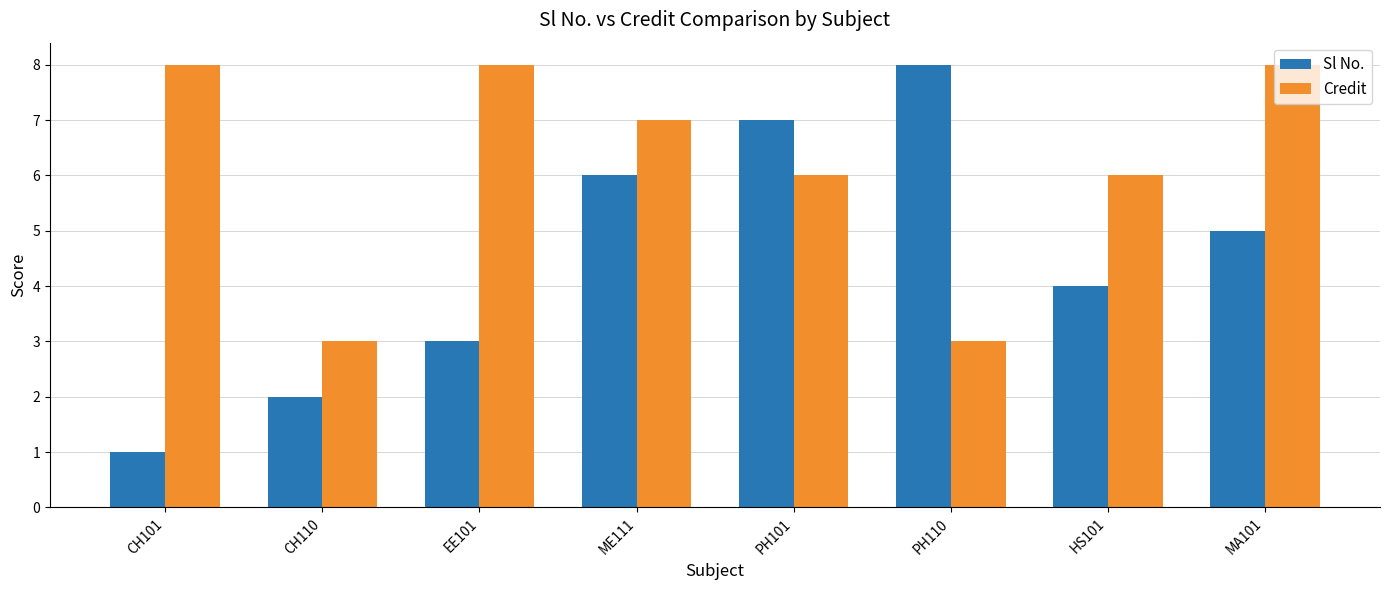

Which series has the largest total across all categories?

Credit